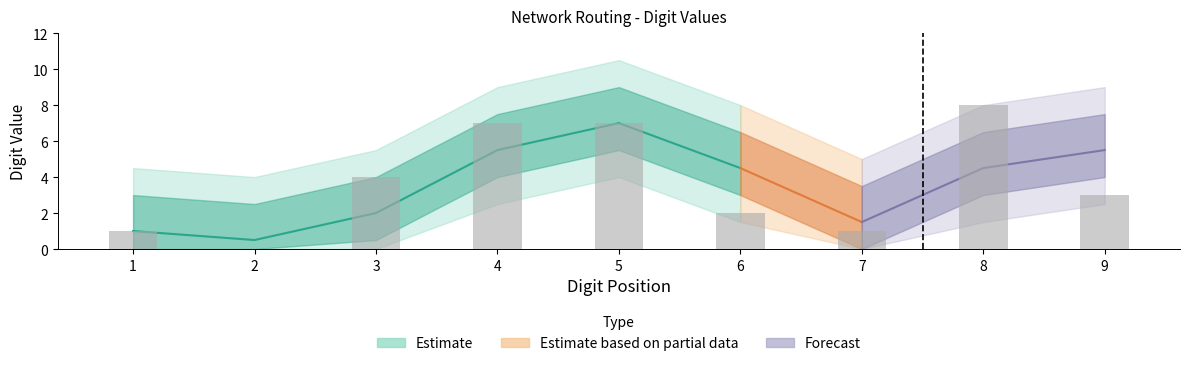

What is the sum of all values?

33